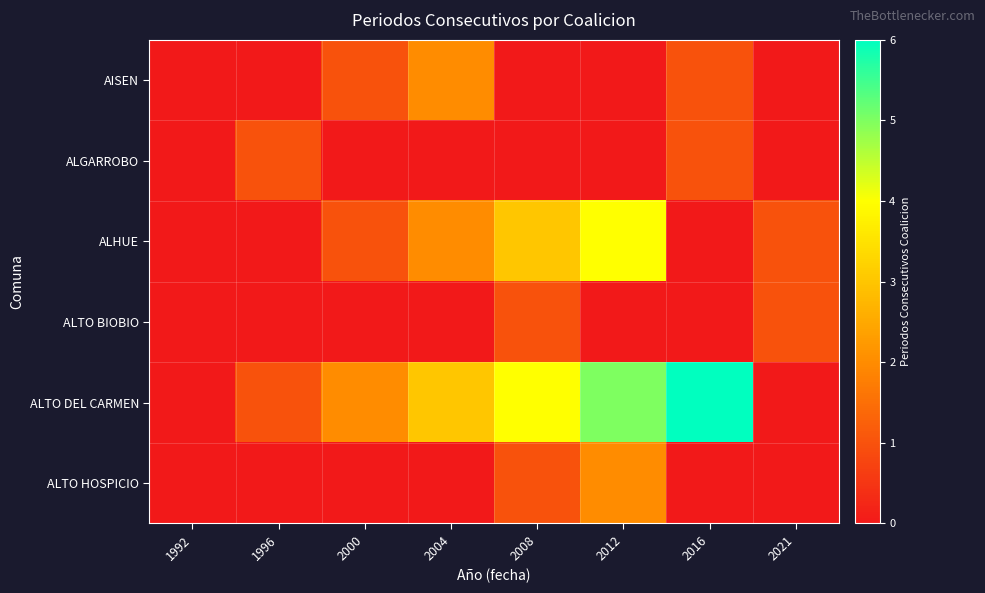

At how many categories does at least one series exceed 5?

1